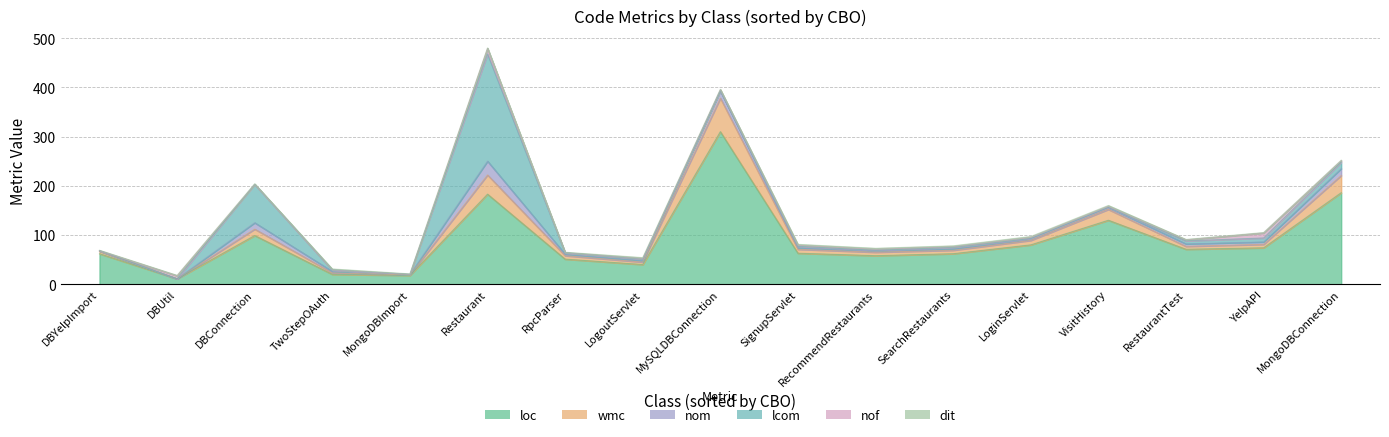

The value of loc at RpcParser is 73. True or false?

False